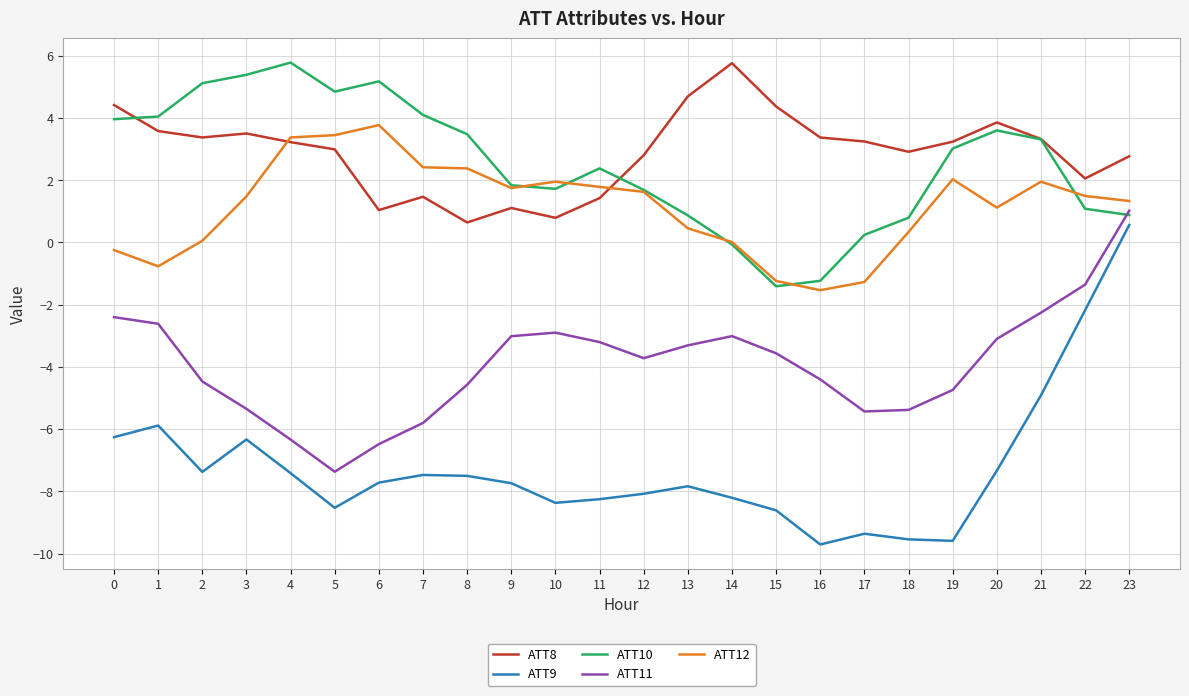

How many lines are shown in the chart?

5